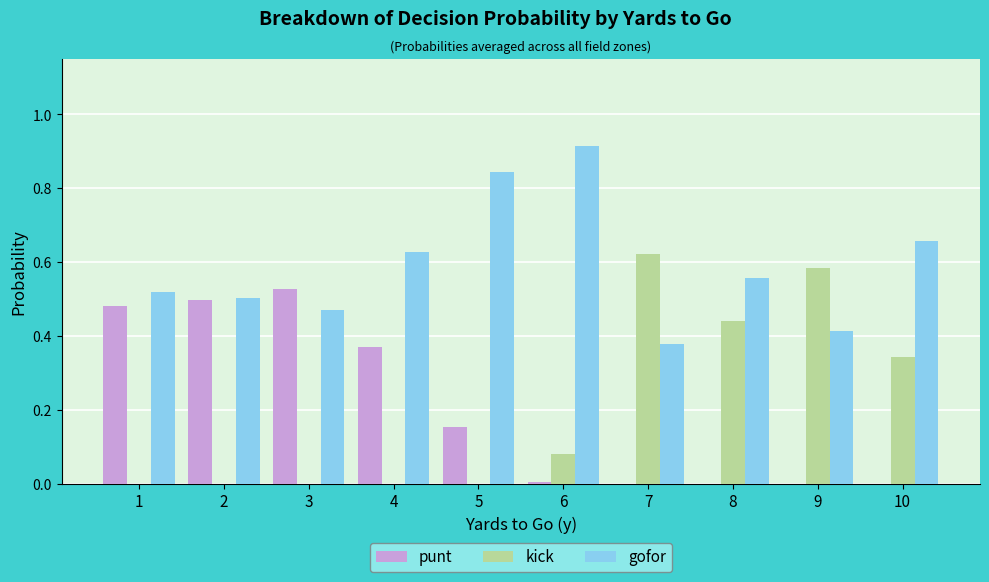

How many groups of bars are there?

10